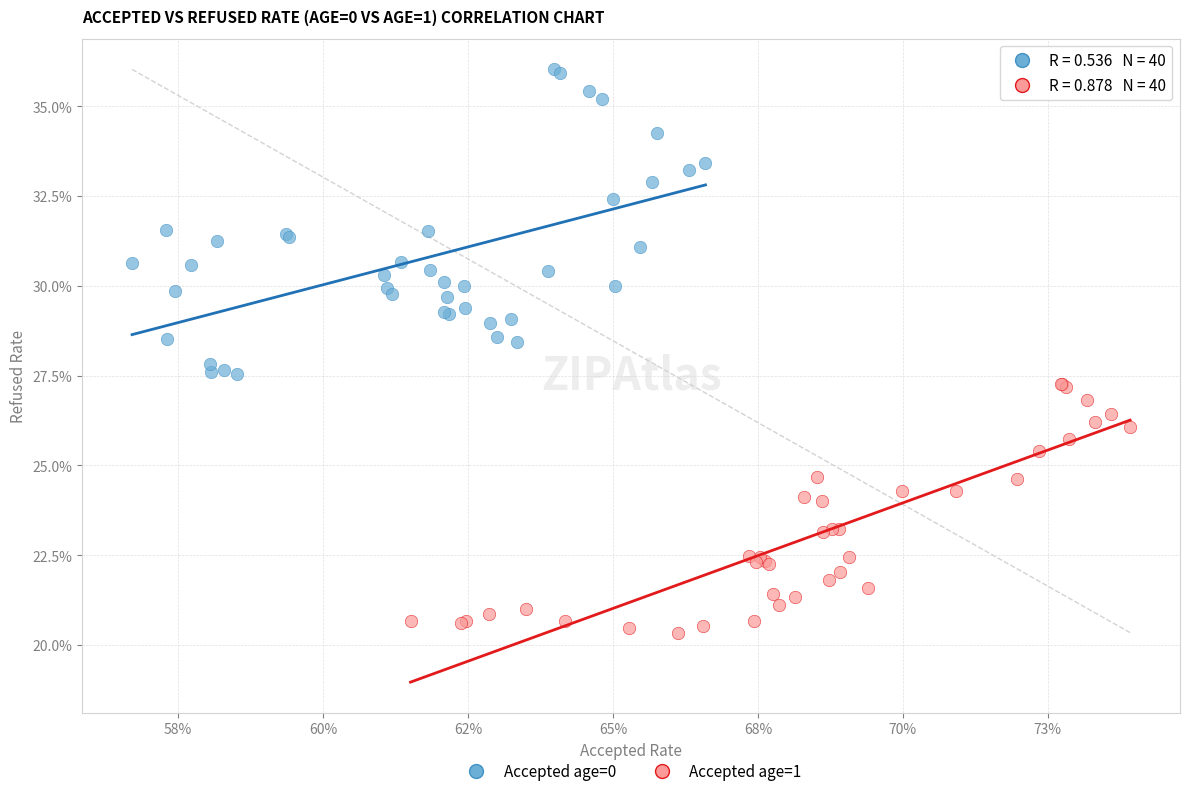

Which series contains the lowest Y value?

Accepted age=1